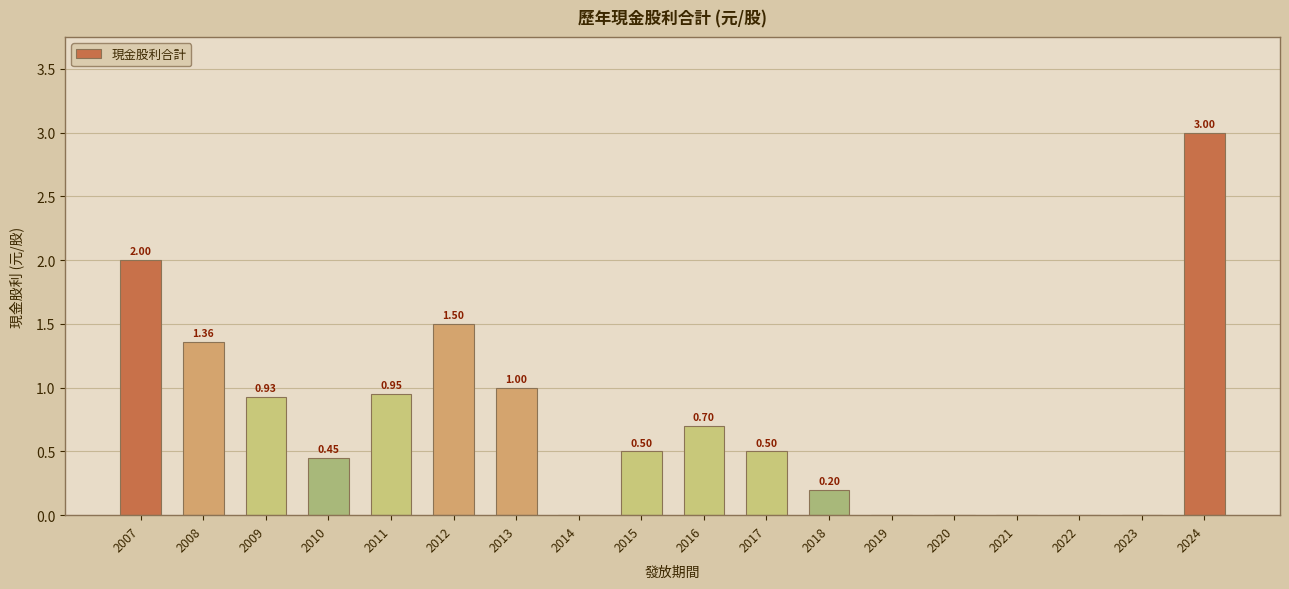

Which has a higher value, 2011 or 2013?

2013